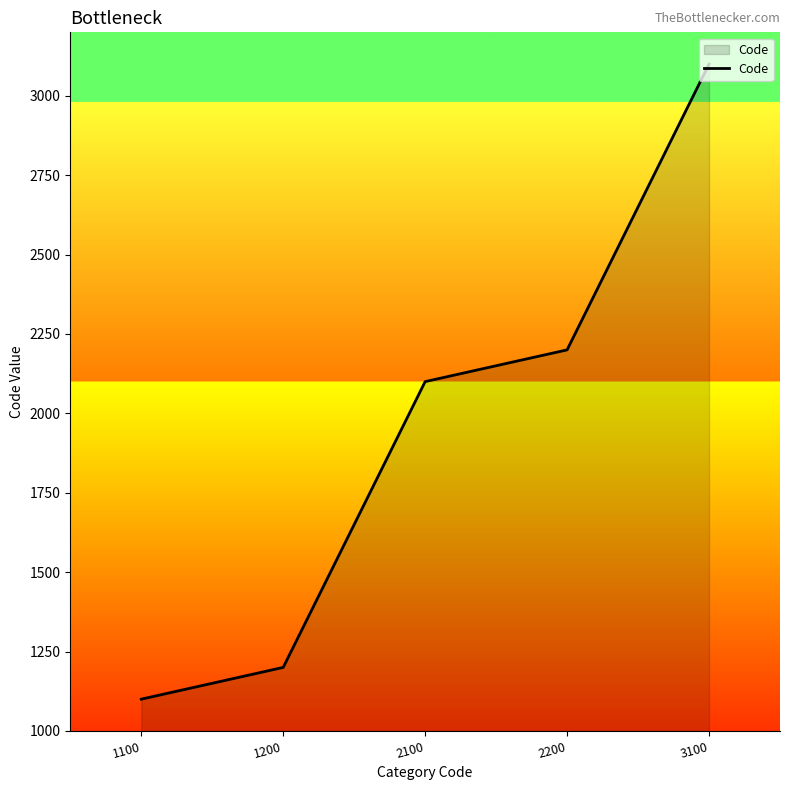

What is the difference between the values at 3100 and 1100?

2000